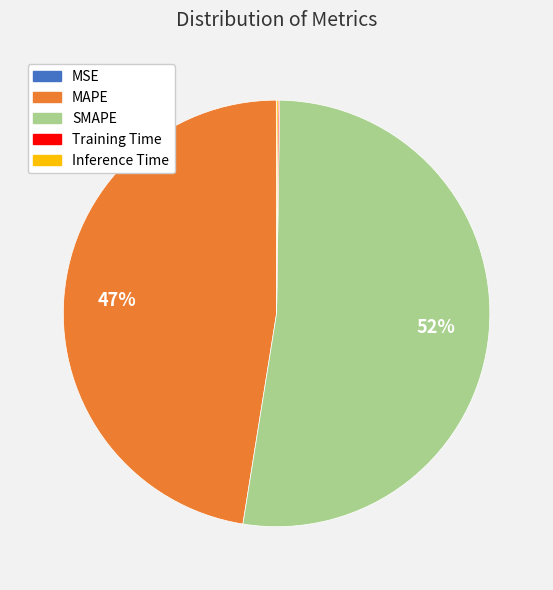

What percentage is the MAPE slice, to the nearest percent?

47%